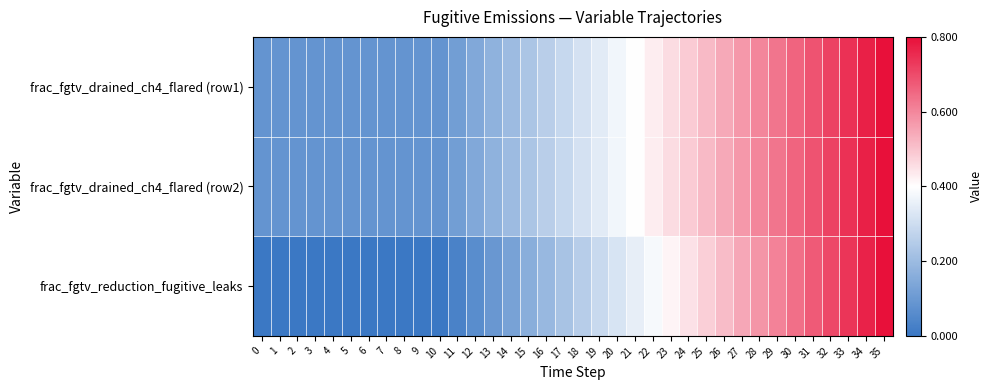

What is the difference between the highest and lowest values at 13?

0.1